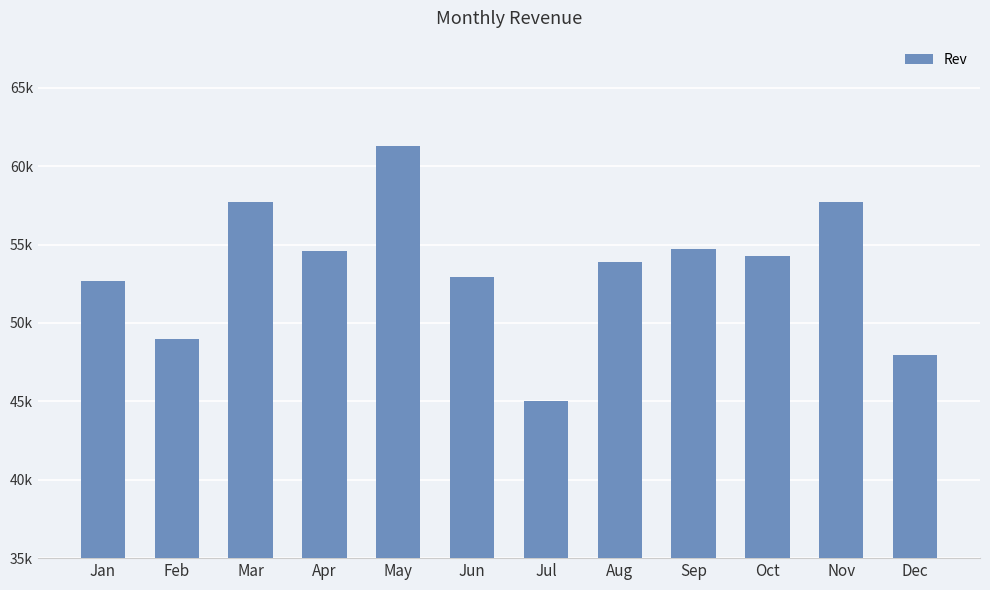

What is the ratio of the value at Apr to the value at Nov?

0.9